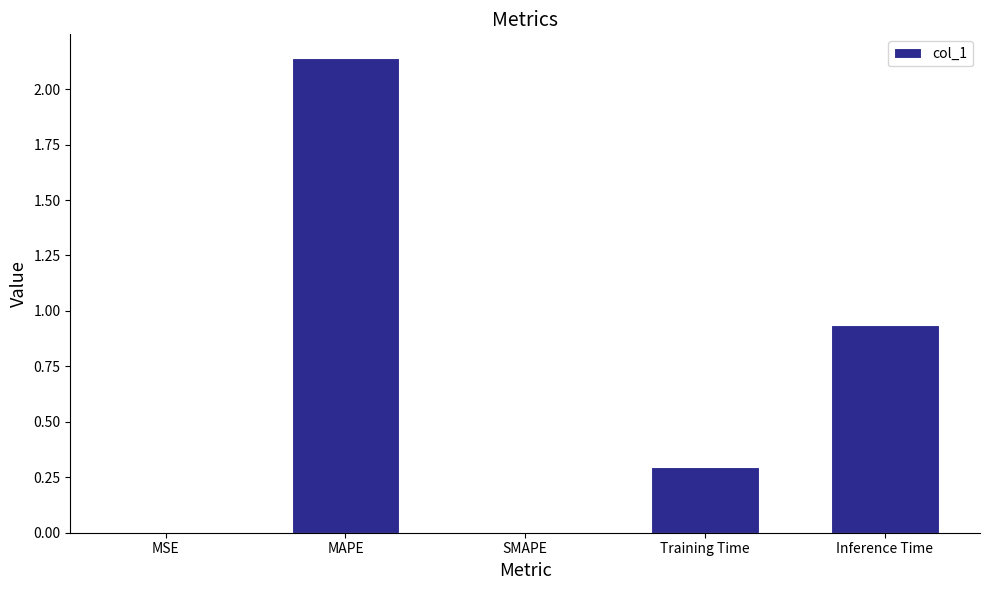

Between MAPE and MSE, which is larger?

MAPE